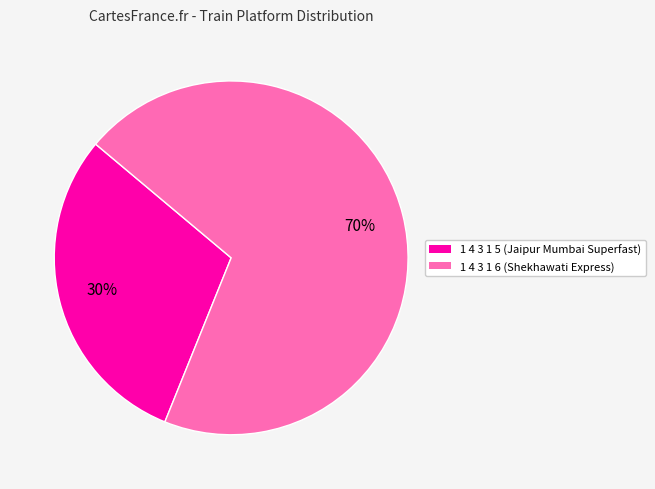

How many slices are in this pie chart?

2